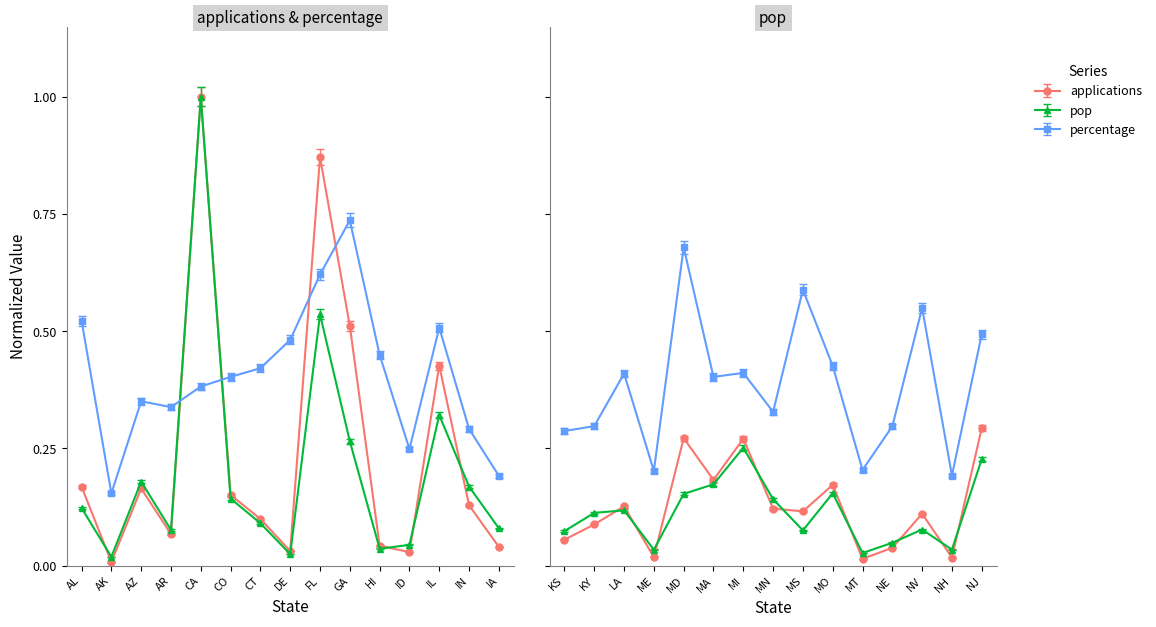

How many lines are shown in the chart?

3